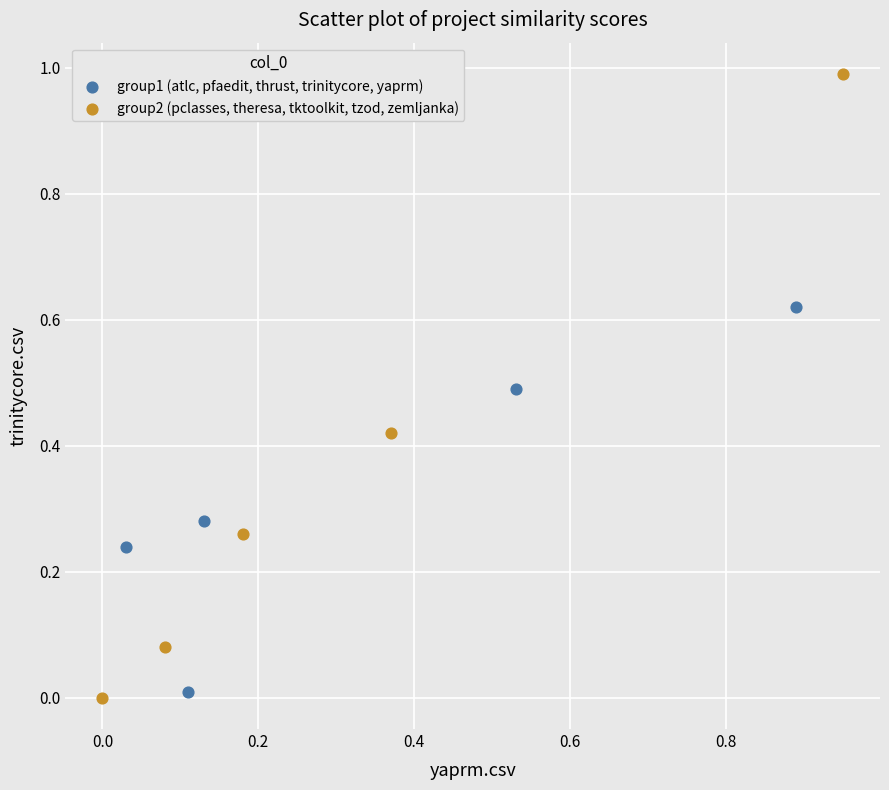

Which series reaches the maximum Y coordinate?

group2 (pclasses, theresa, tktoolkit, tzod, zemljanka)